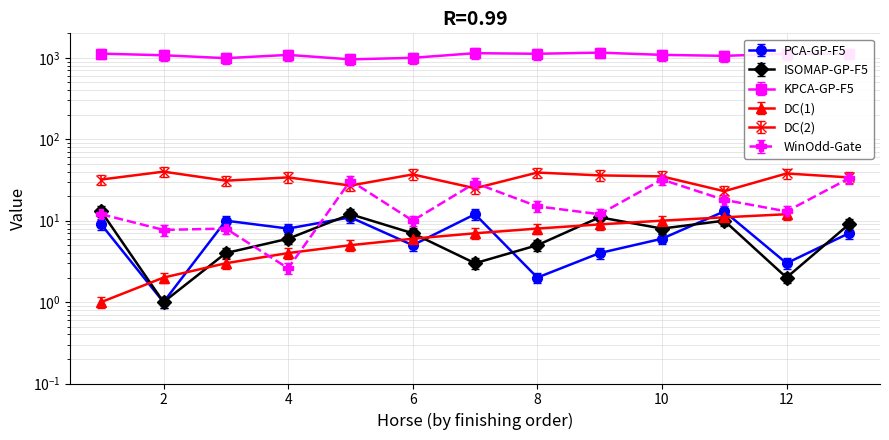

True or false: Draw has more than 2 interior local peaks.

True